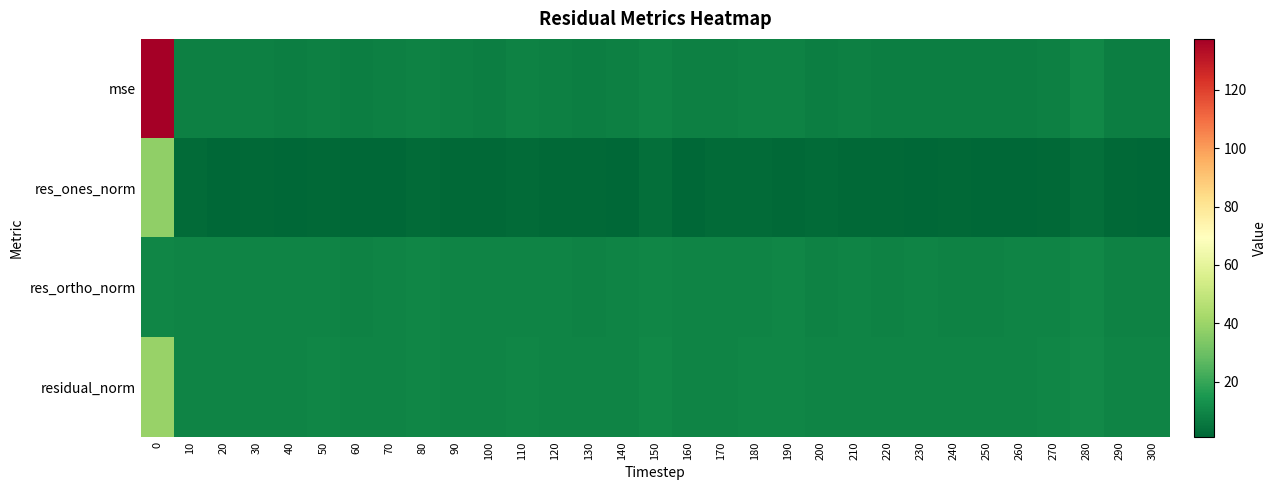

Rank the series by their maximum value, from highest to lowest.

mse, residual_norm, res_ones_norm, res_ortho_norm